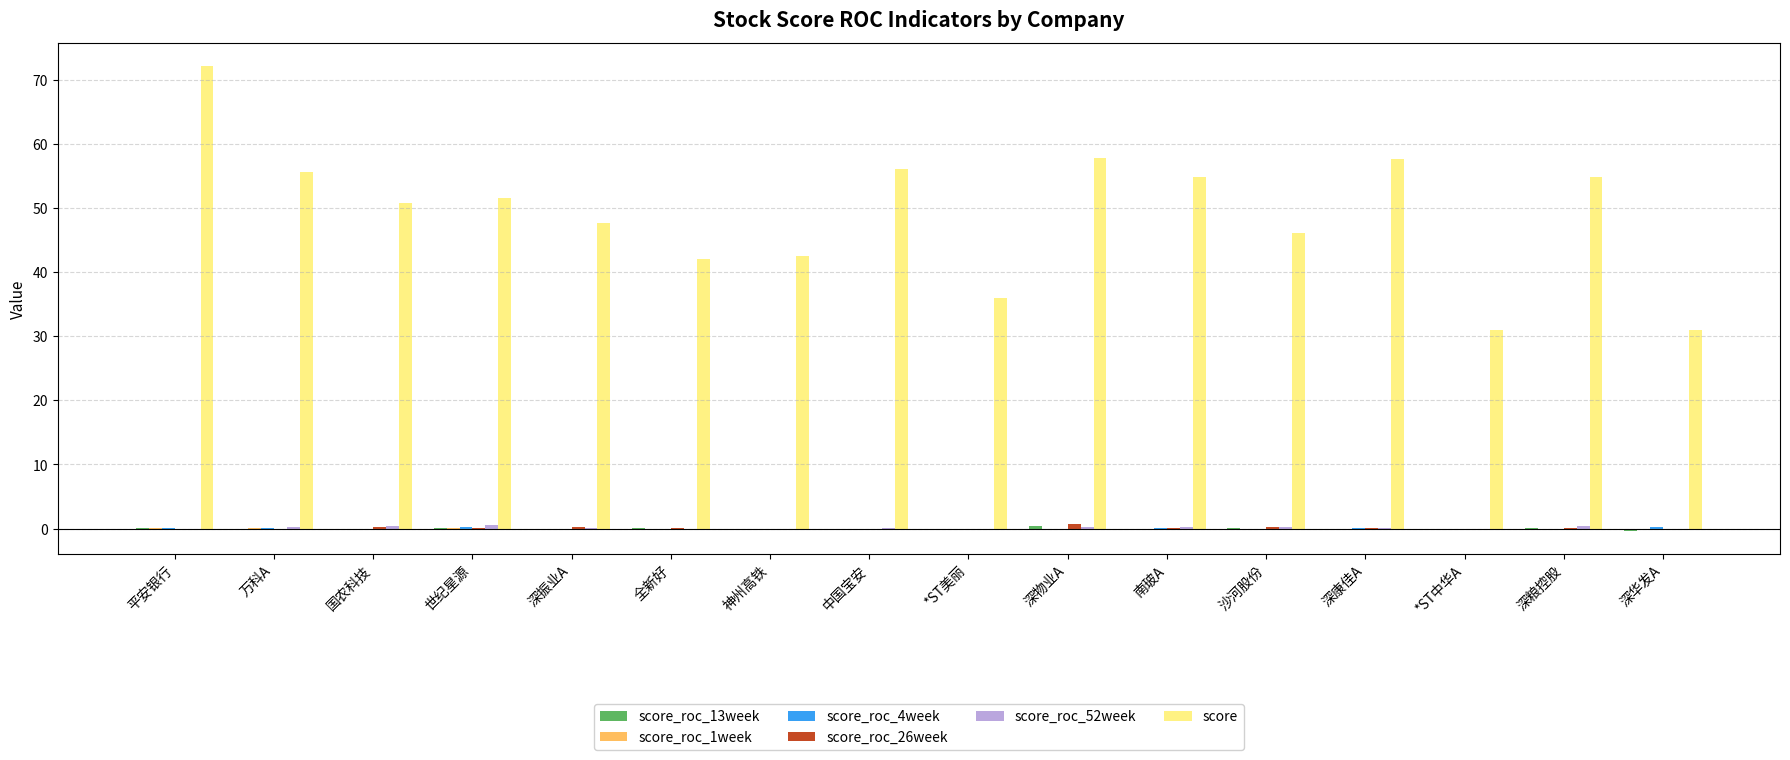

Which series has the largest total across all categories?

score